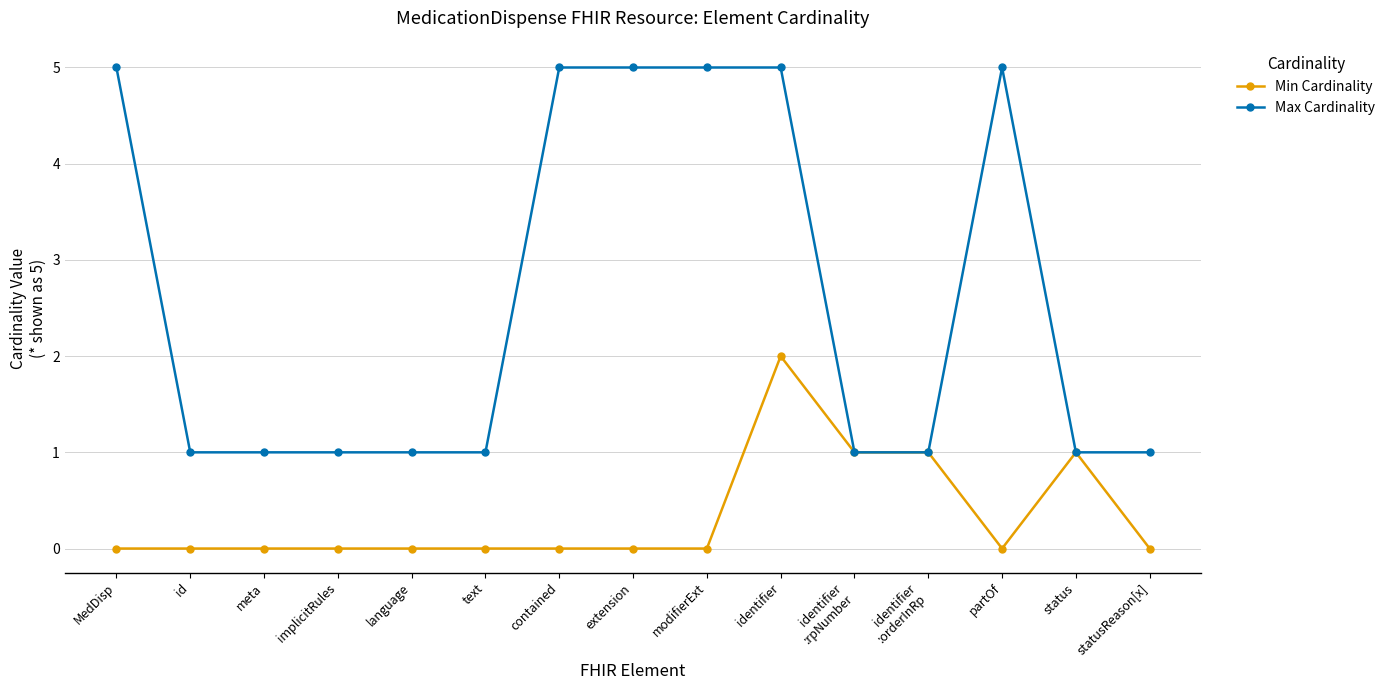

True or false: Max Cardinality has more than 0 points higher than both neighbors.

True